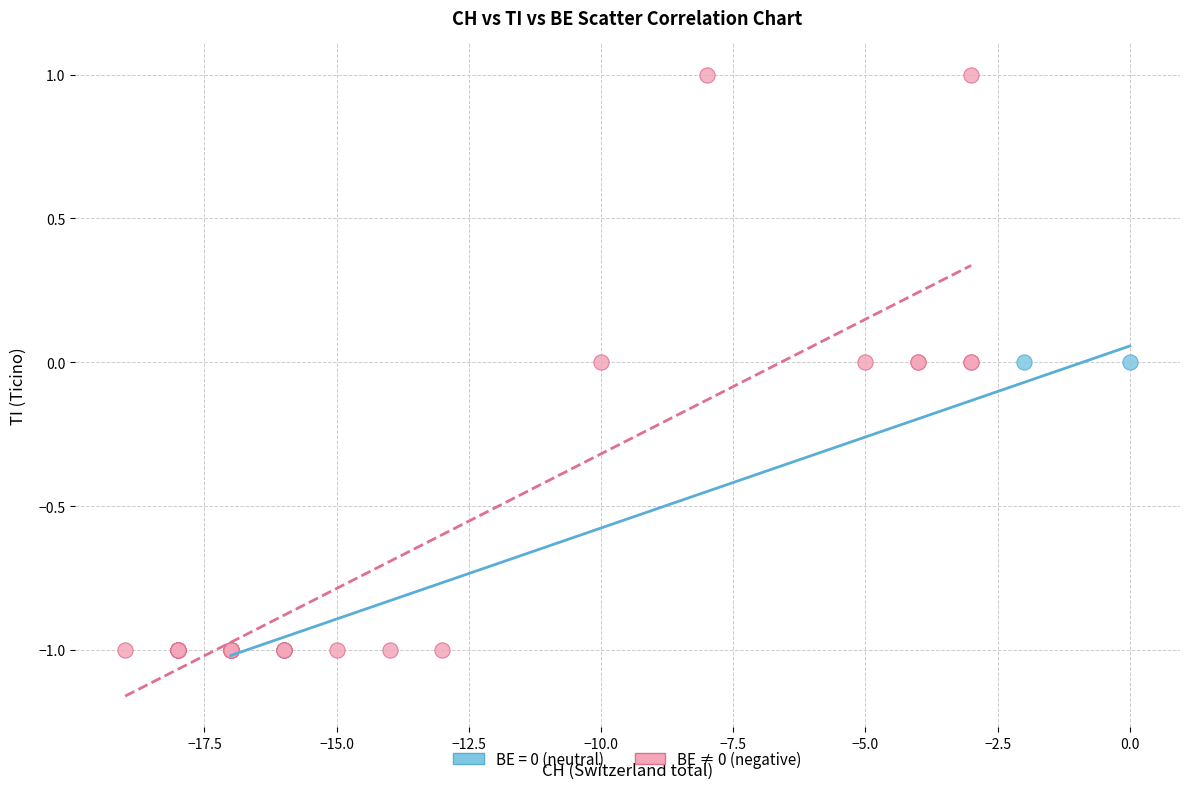

Which series has the widest spread of Y values?

BE ≠ 0 (negative)